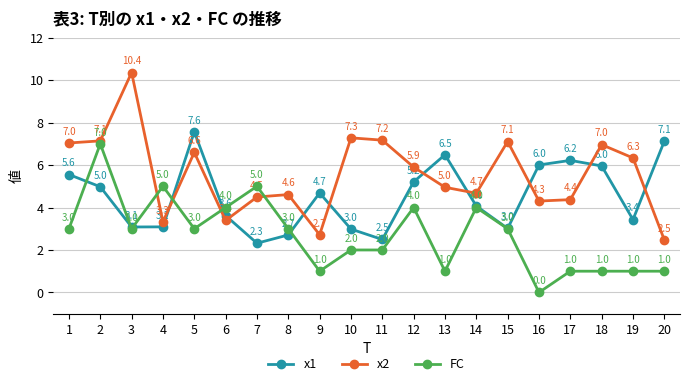

Which category has the highest value across all series?

3